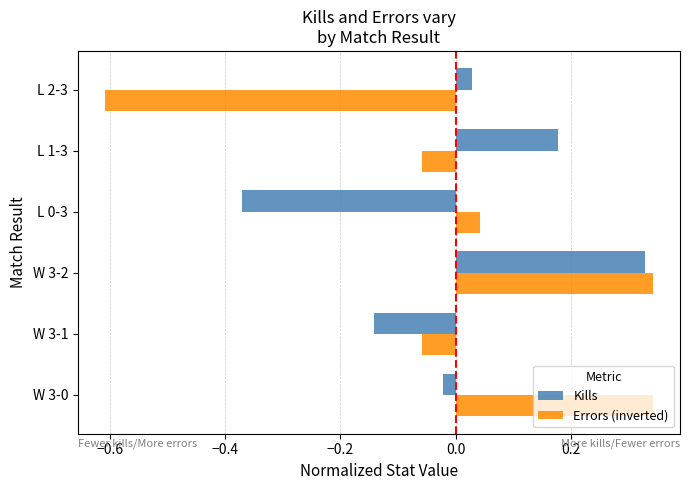

Which category has the lowest value in the Errors (inverted) series?

L 2-3